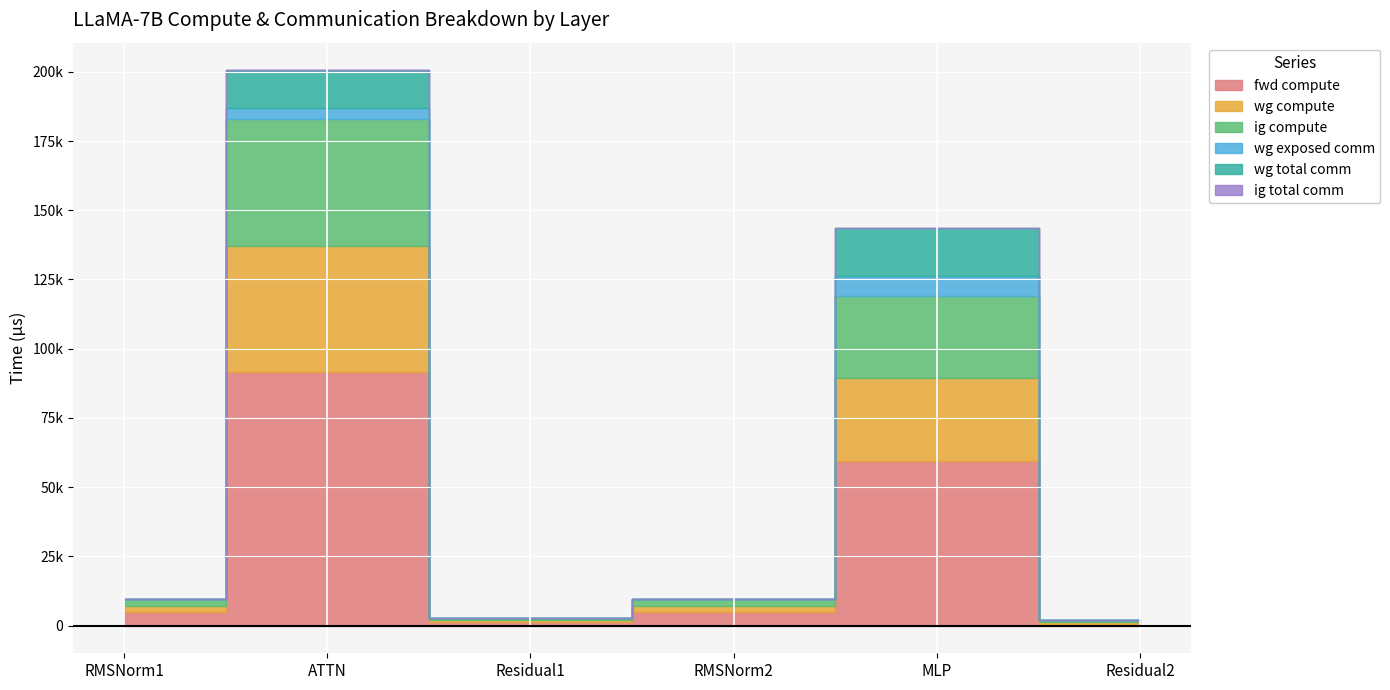

The value of ig total comm at RMSNorm1 is 0.0. True or false?

True